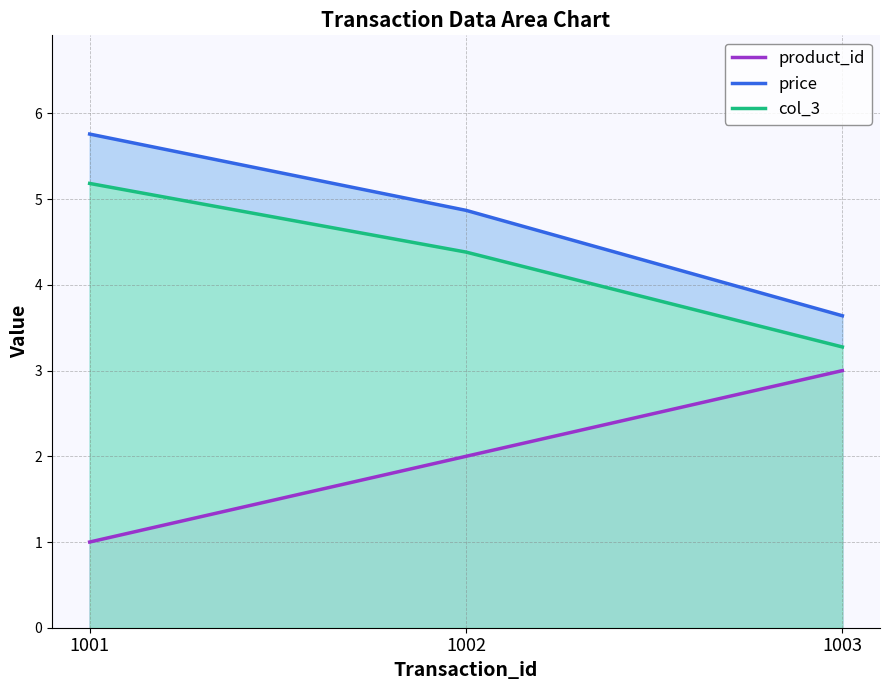

Which category has the lowest value across all series?

1001